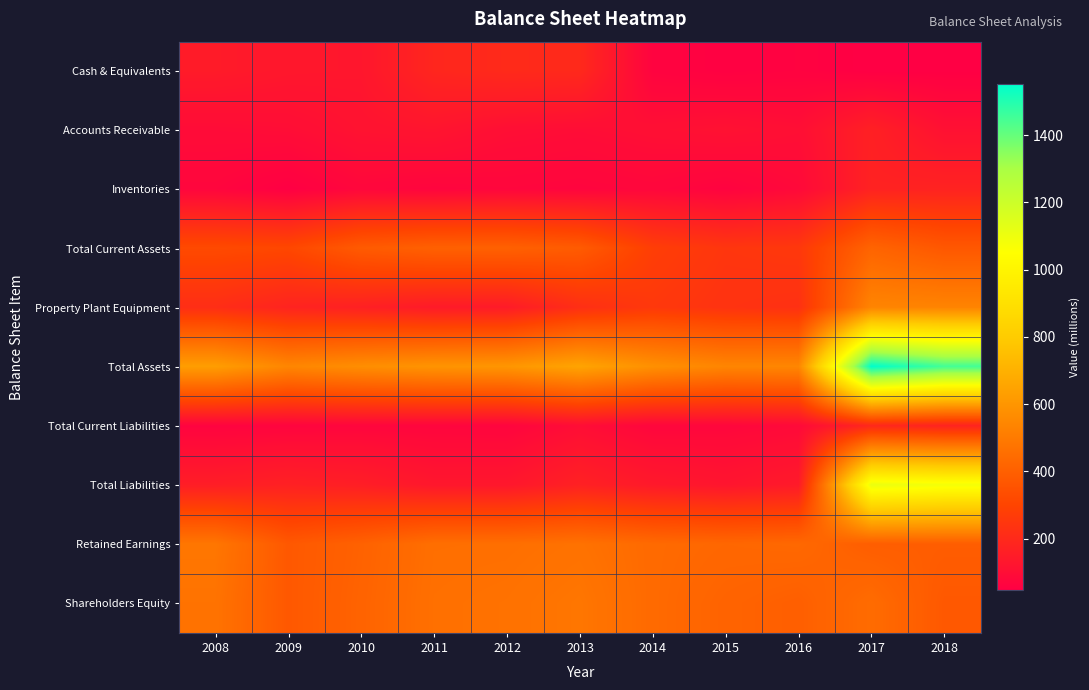

At which category does the chart reach its peak across all series?

2017